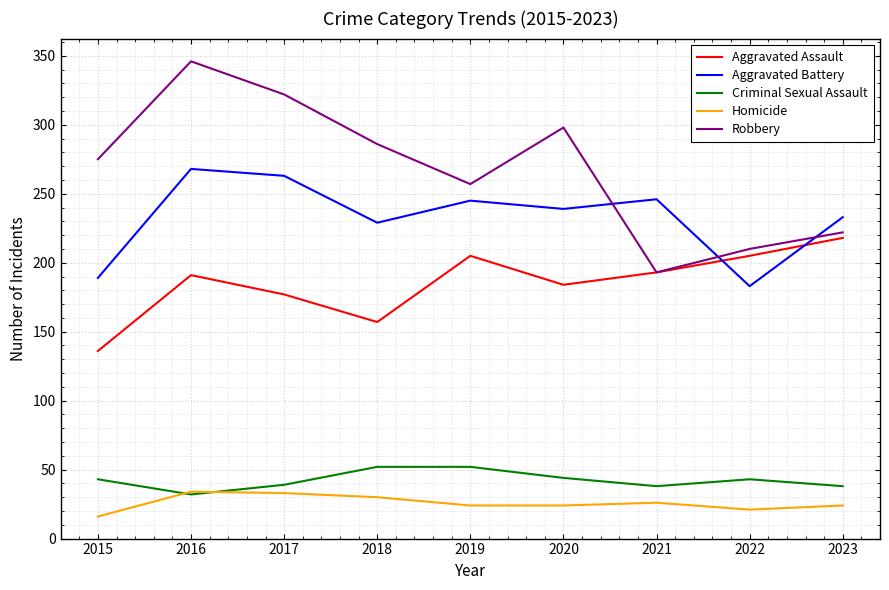

True or false: Homicide and Aggravated Battery intersect in this chart.

False